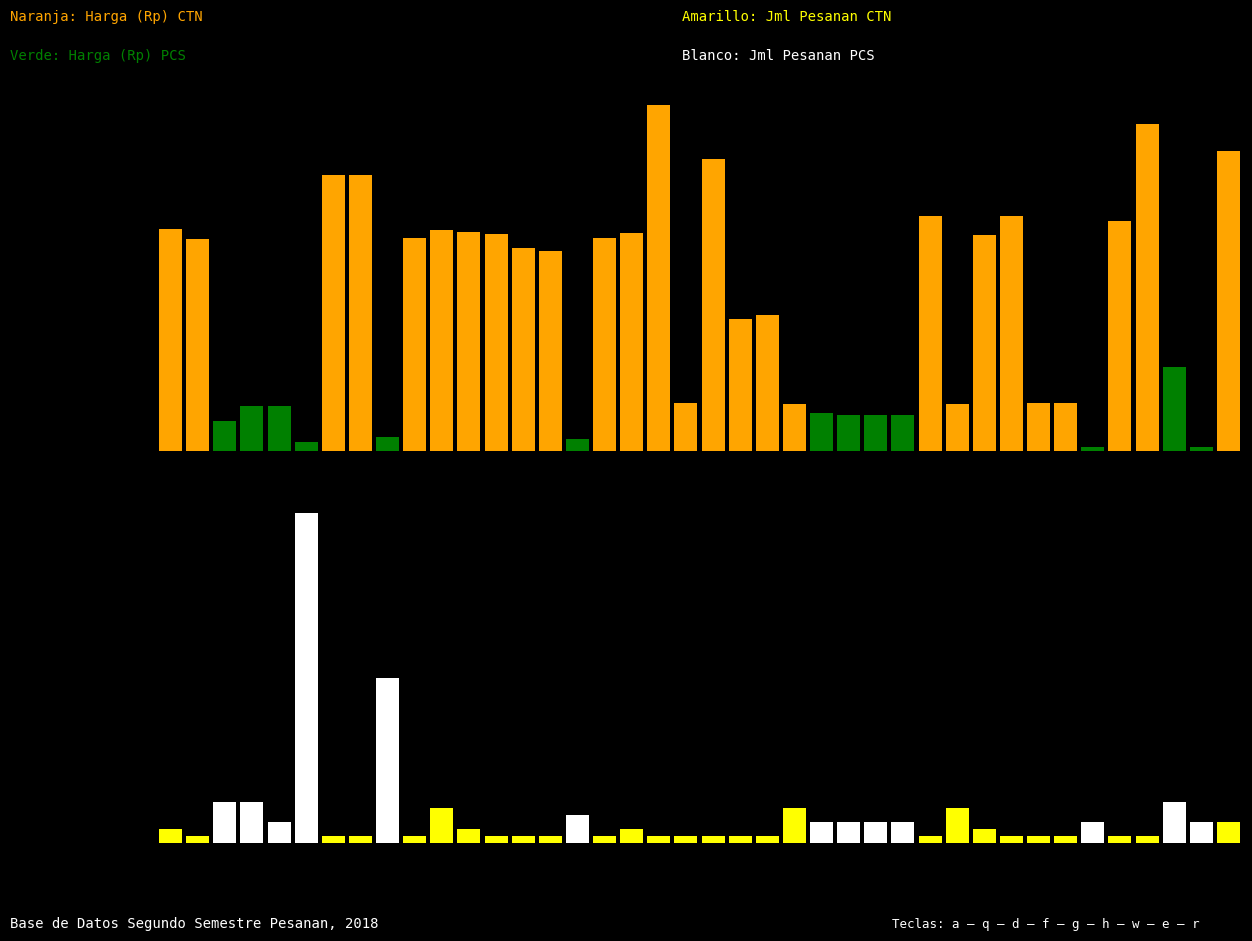

Which has a higher value, 16 or 36?

36